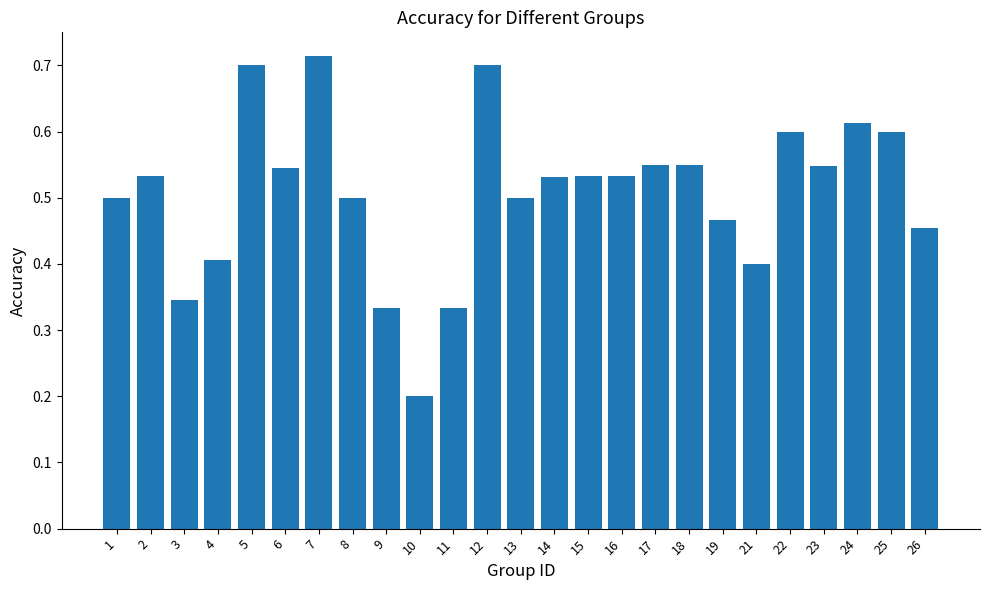

The value at 8 is 0.5. True or false?

True